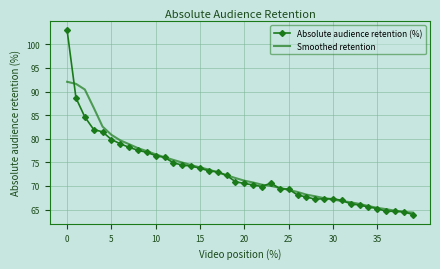

What is the maximum value shown in the chart?

103.0